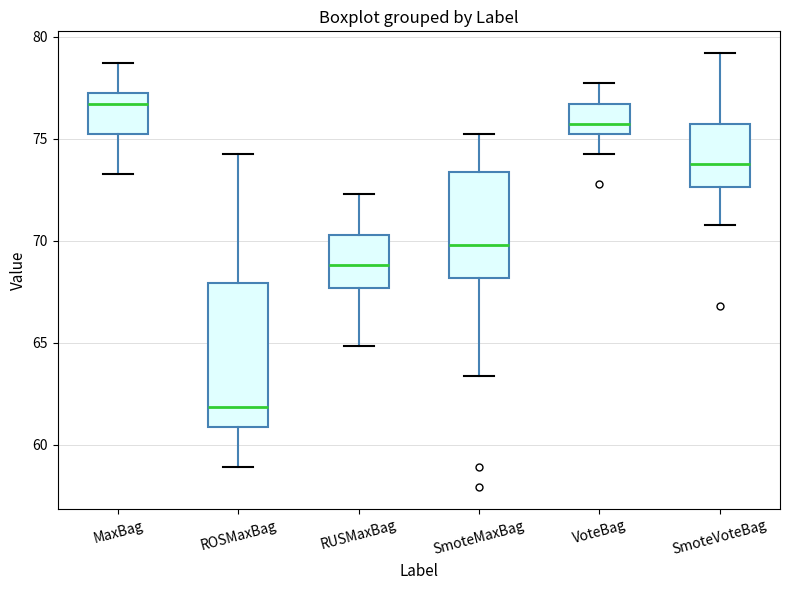

Reading left to right, read every box against the y-axis: the position of its median line, the range the box covers, and the ends of its whiskers. The values are not printed on the chart, so give them approximately, as read against the axis.

MaxBag: median 76.5, box 75.5 to 77.0, whiskers 73.5 to 78.5
ROSMaxBag: median 62.0, box 61.0 to 68.0, whiskers 59.0 to 74.5
RUSMaxBag: median 69.0, box 67.5 to 70.5, whiskers 65.0 to 72.5
SmoteMaxBag: median 70.0, box 68.0 to 73.5, whiskers 63.5 to 75.5
VoteBag: median 75.5 (just above the box's lower edge), box 75.5 to 76.5, whiskers 74.5 to 77.5
SmoteVoteBag: median 74.0, box 72.5 to 75.5, whiskers 71.0 to 79.0